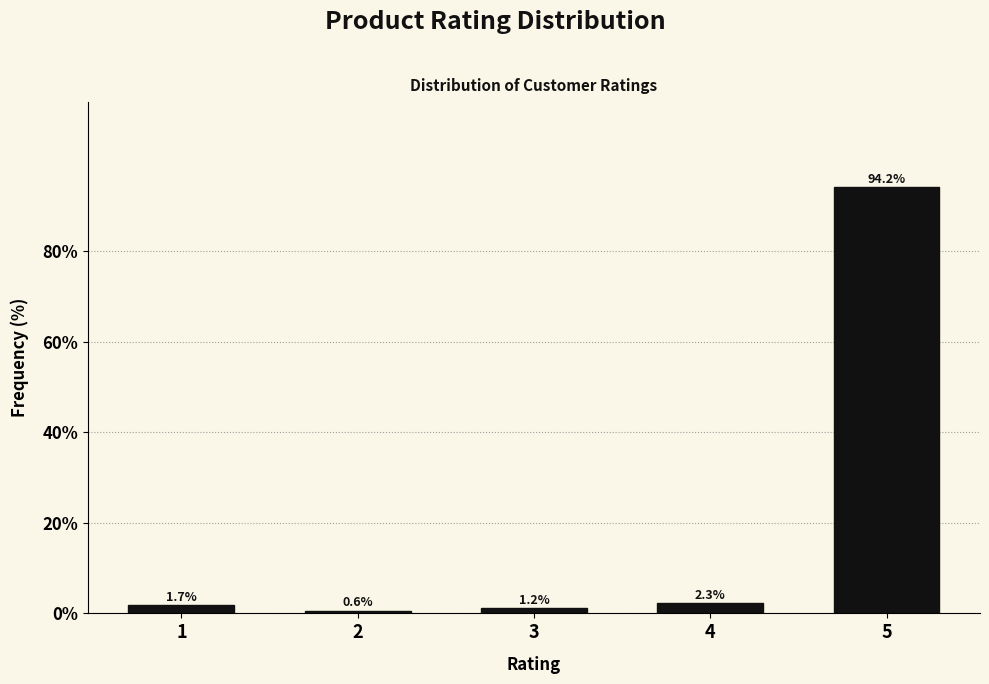

Reading left to right, what are all the values shown in this chart?

1=1.7	2=0.6	3=1.2	4=2.3	5=94.2